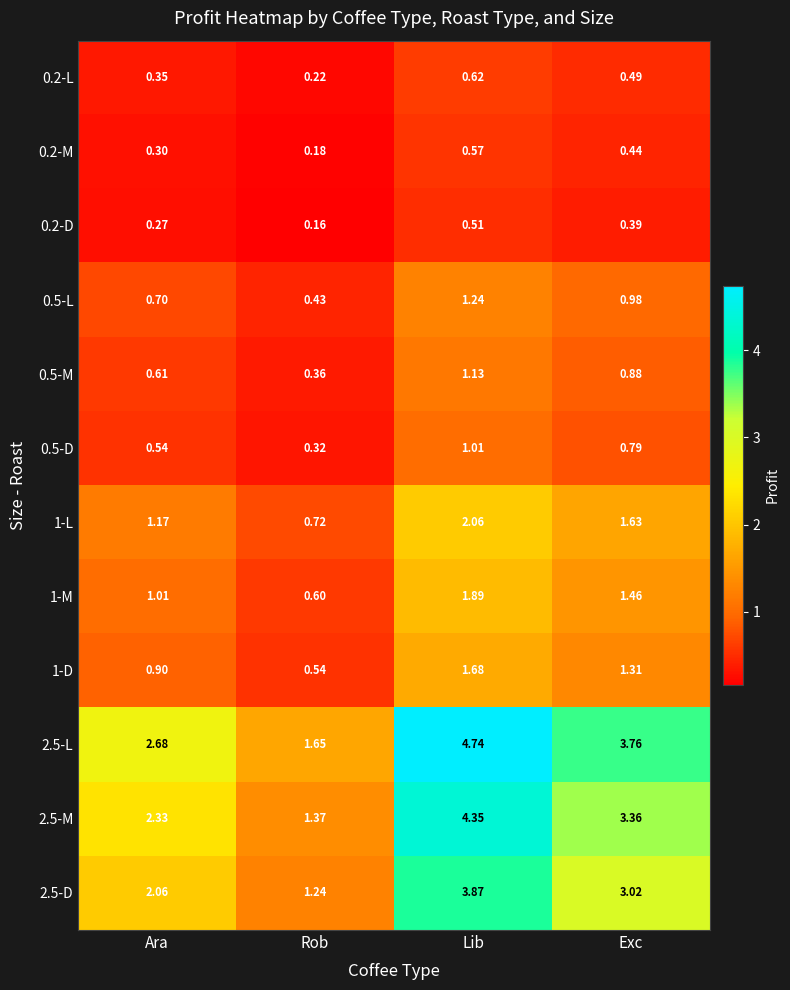

At which label is 0.5-L closest to 0?

Rob